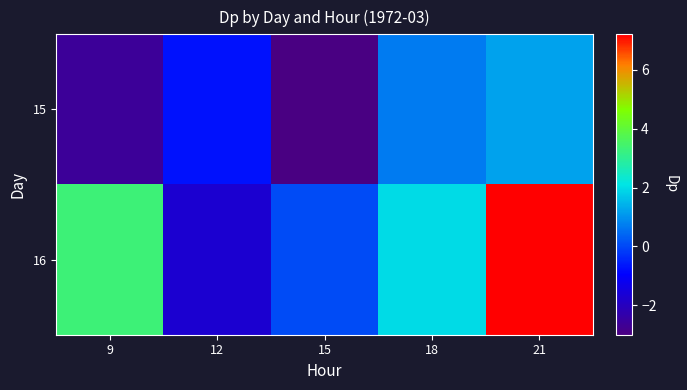

What is the smallest value displayed?

-3.0